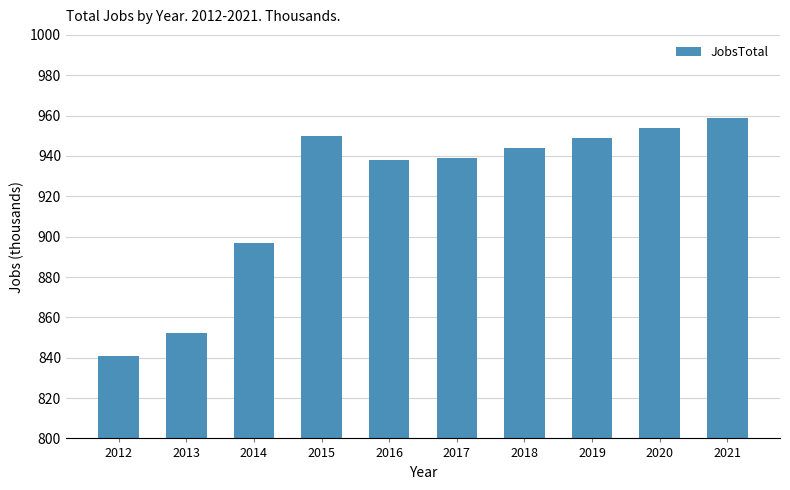

Where does the data first go above 944?

2015